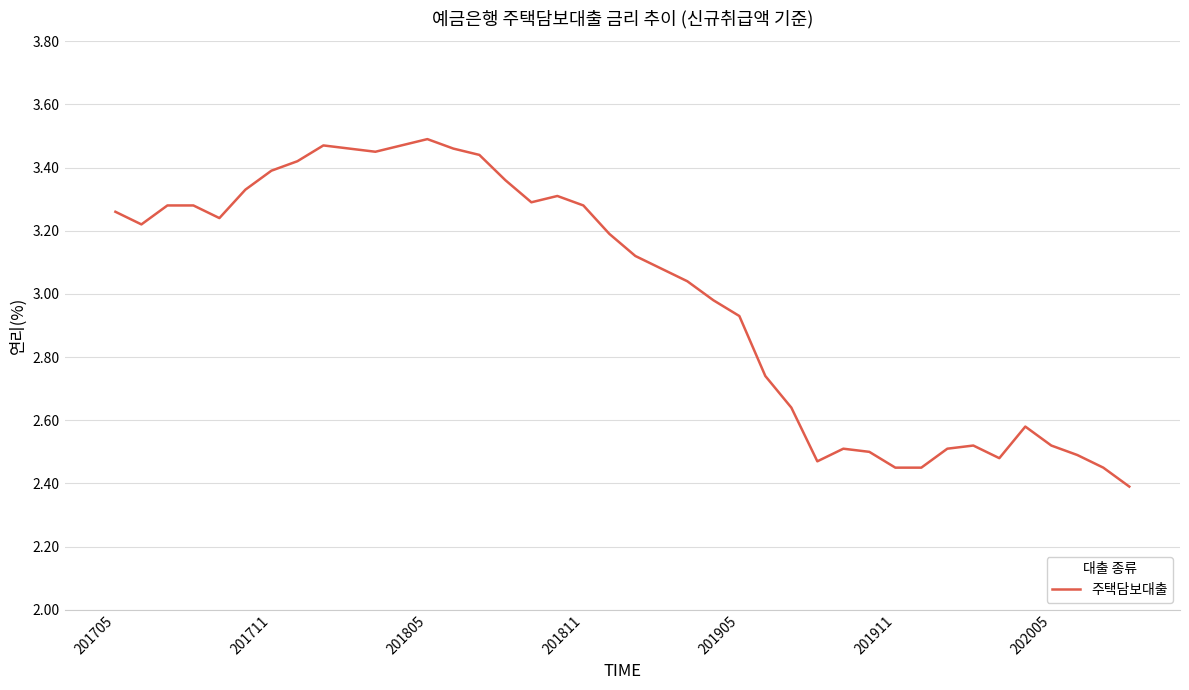

What is the difference between the maximum and minimum values?

1.1